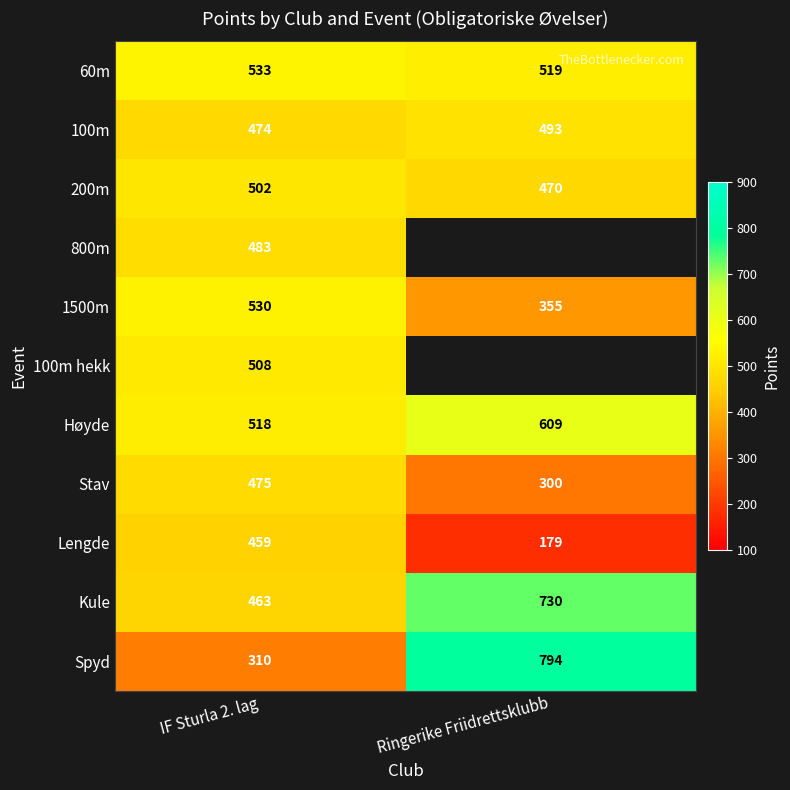

What is the spread (max minus min) of values at IF Sturla 2. lag?

223